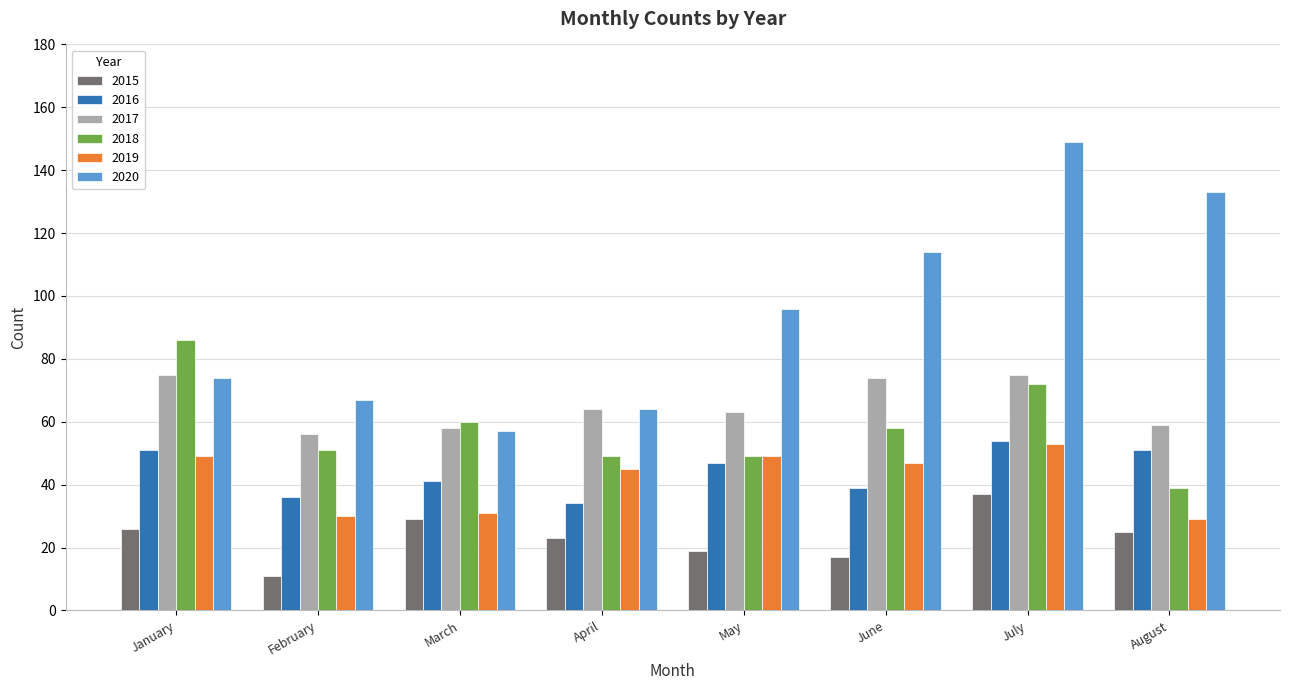

Which category has the highest value in the 2020 series?

July